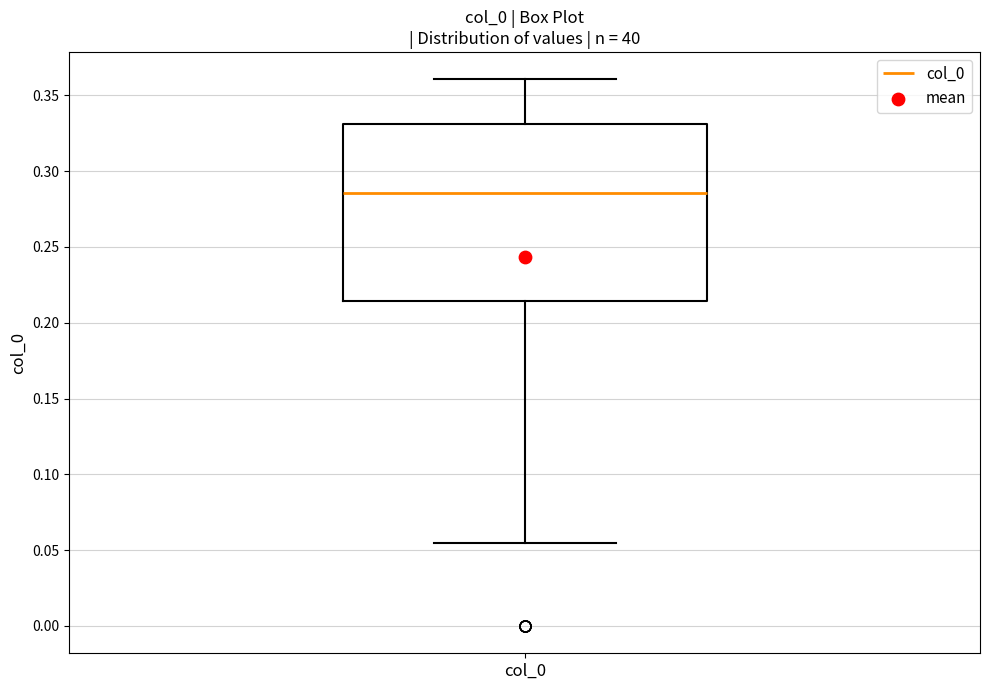

Where is the lower edge of the box for col_0 on the y-axis? The values are not printed on the chart, so give them approximately, as read against the axis.

0.215